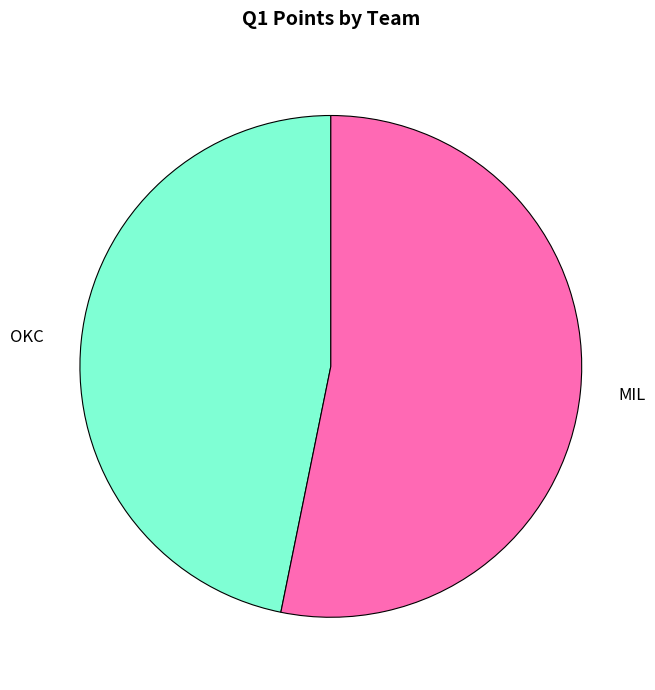

Between OKC and MIL, which is larger?

MIL